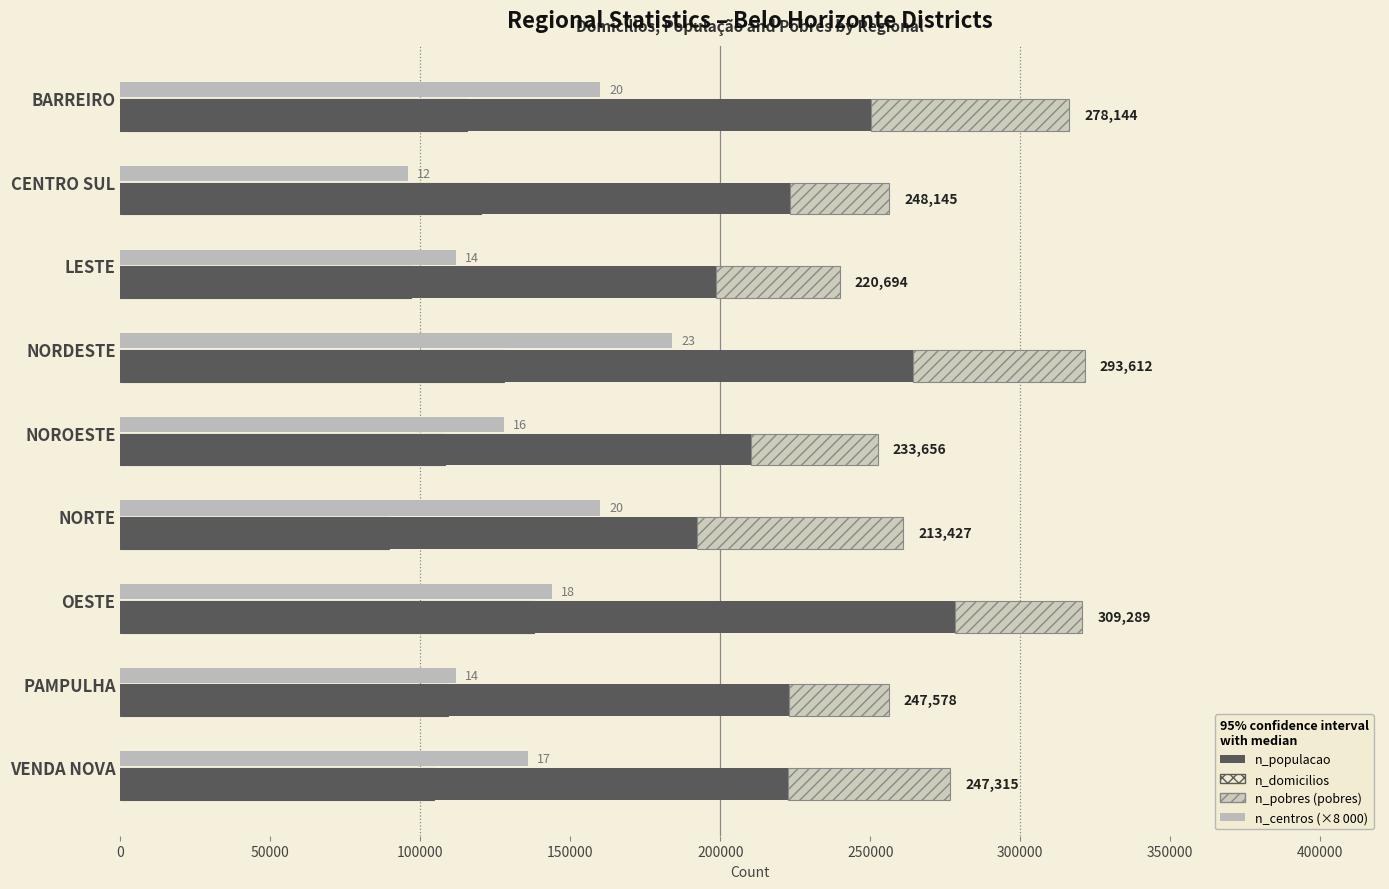

Between 0 and 350000, which series saw the biggest shift?

n_centros (×8 000)